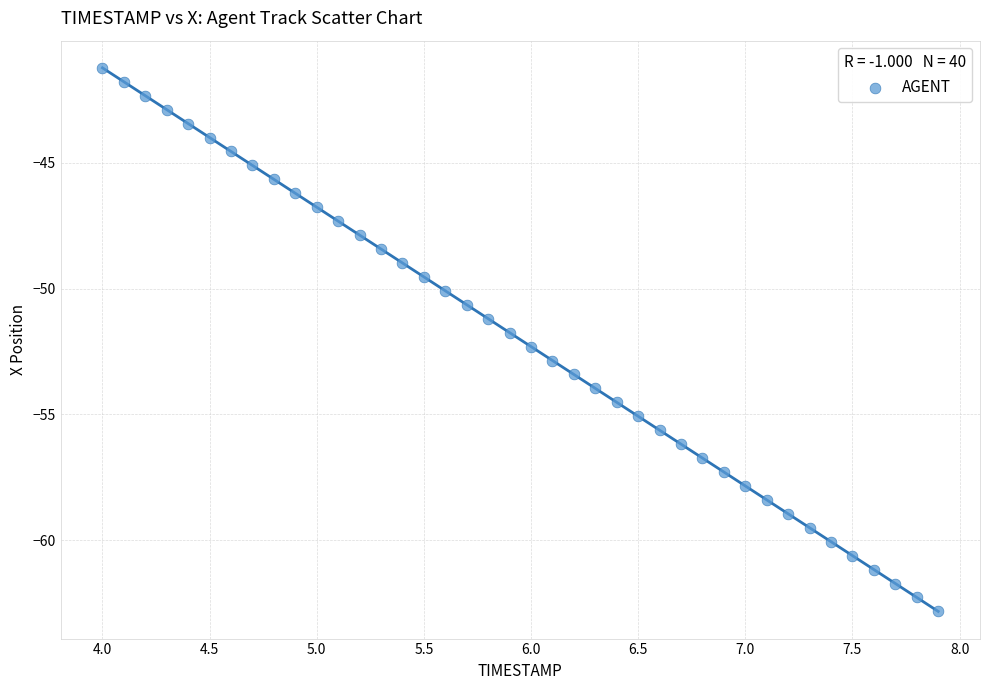

What is the range of X values (max minus min)?

3.9